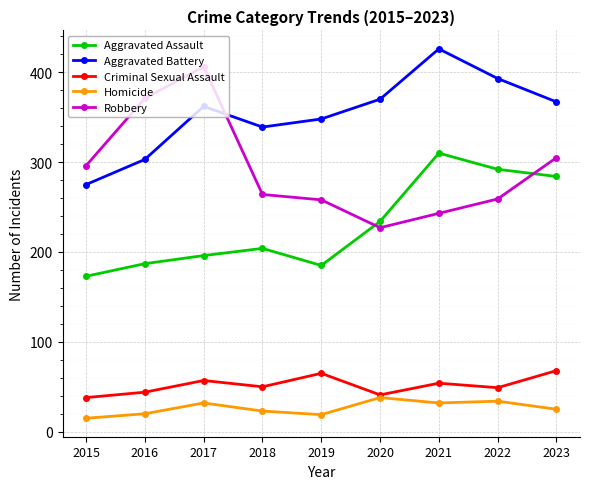

How many values in the Aggravated Assault series are below 204?

4